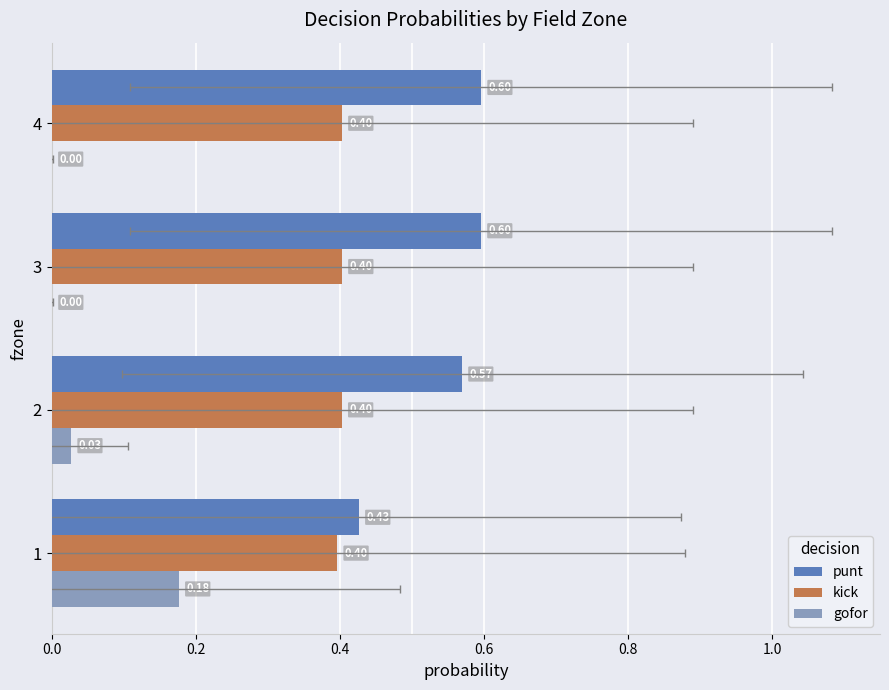

How many series are shown in this chart?

3